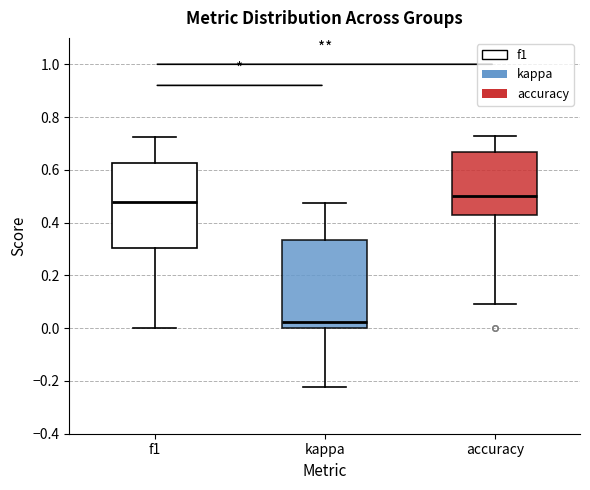

Reading left to right, transcribe this box plot: for each box, give where its median line is, the range the box spans, and where its two whiskers end, as read against the y-axis. The values are not printed on the chart, so give them approximately, as read against the axis.

f1: median 0.48, box 0.30 to 0.62, whiskers 0.00 to 0.72
kappa: median 0.02, box 0.00 to 0.34, whiskers -0.22 to 0.48
accuracy: median 0.50, box 0.42 to 0.66, whiskers 0.10 to 0.72